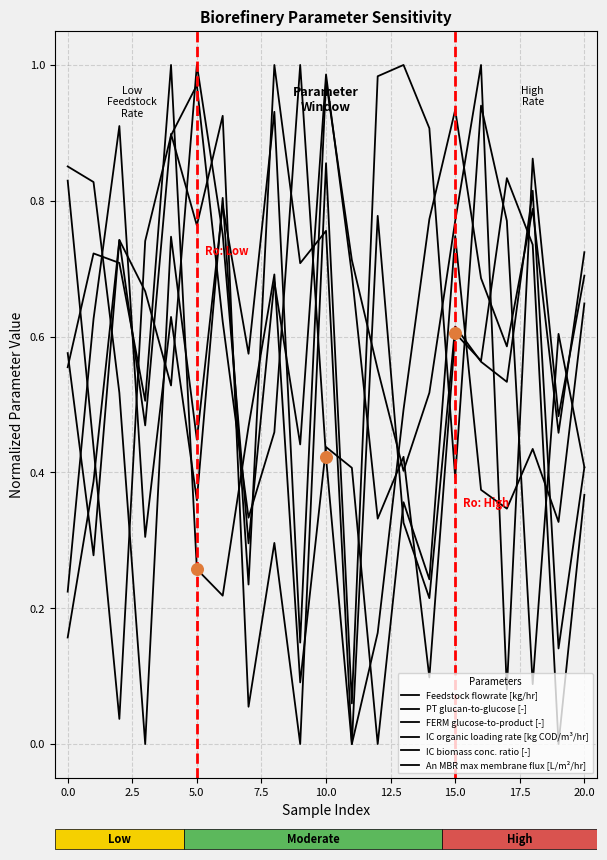

Is the value of PT glucan-to-glucose [-] at 17.5 greater than the value of IC biomass conc. ratio [-] at 16?

Yes